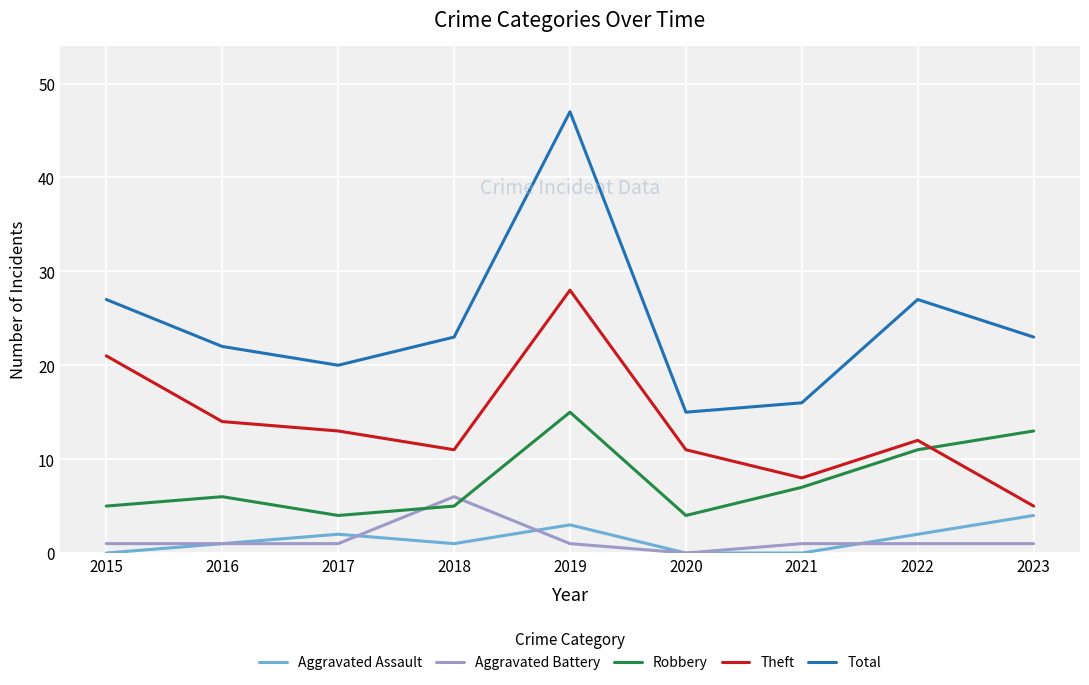

True or false: Theft has a value of 36 at 2015.

False